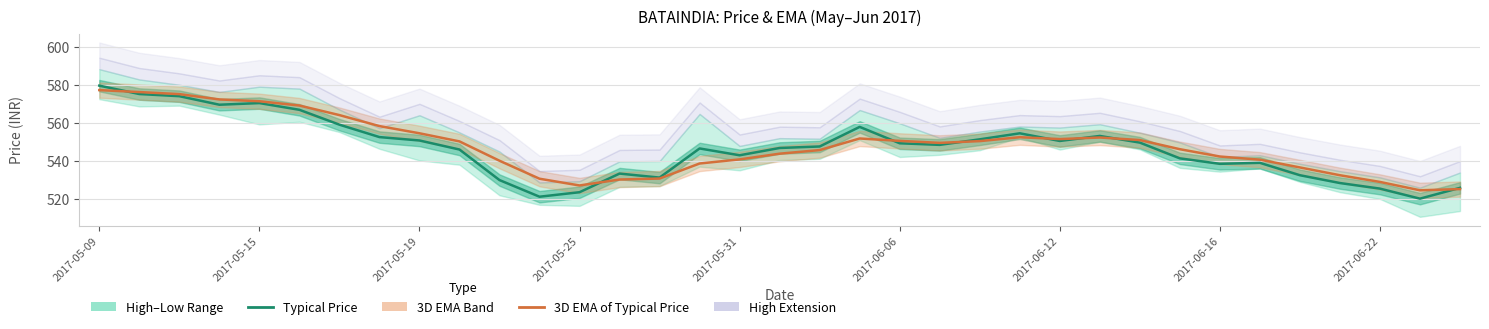

What is the minimum value for Typical Price?

520.2